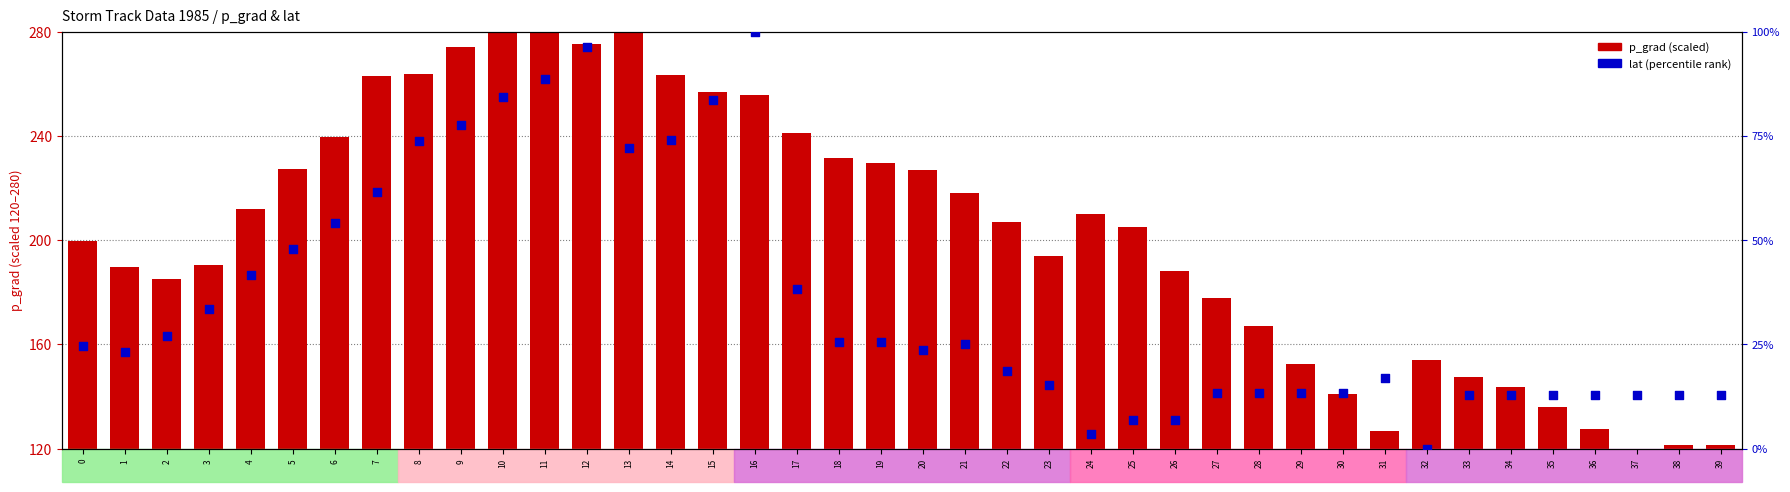

Which series contains the highest Y value?

p_grad (scaled)